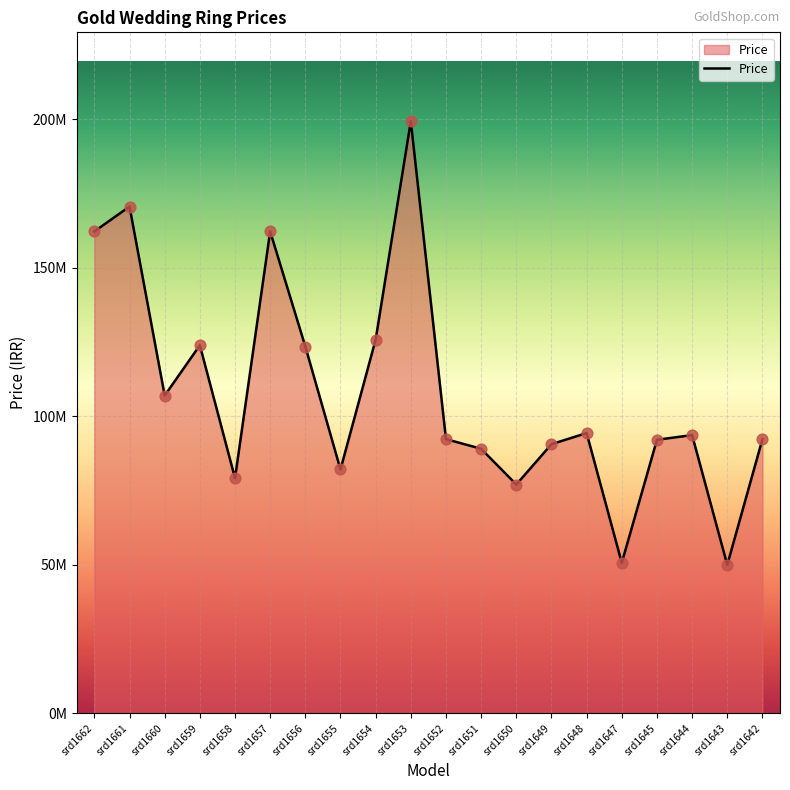

What is the change in value from srd1658 to srd1648?

+15190000